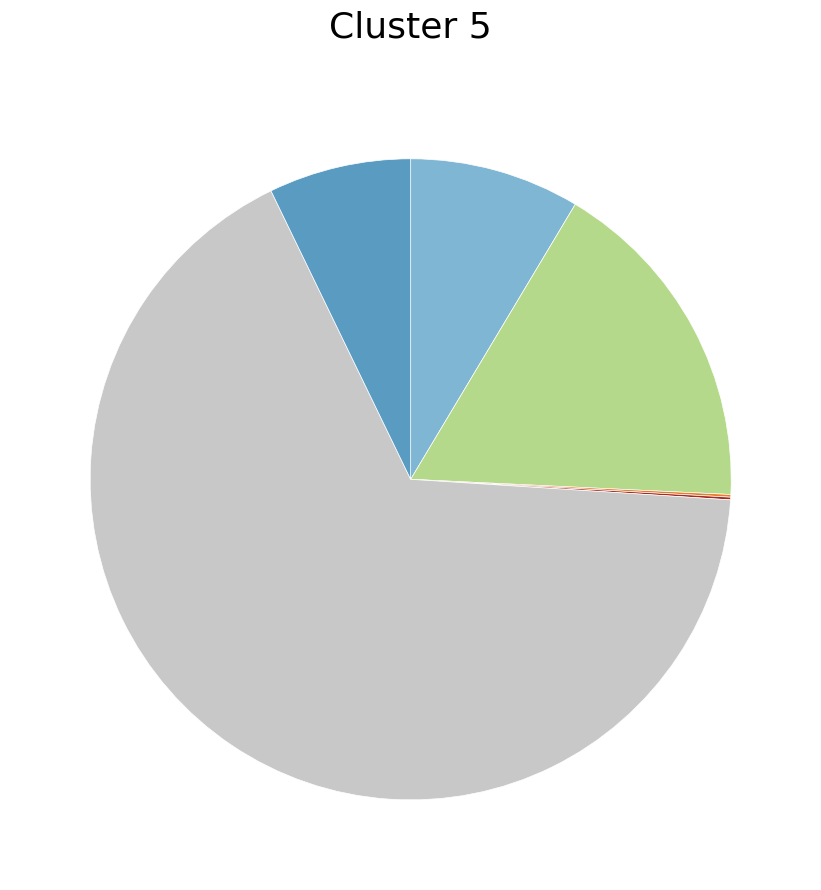

Is there any slice that represents more than half of the pie?

Yes